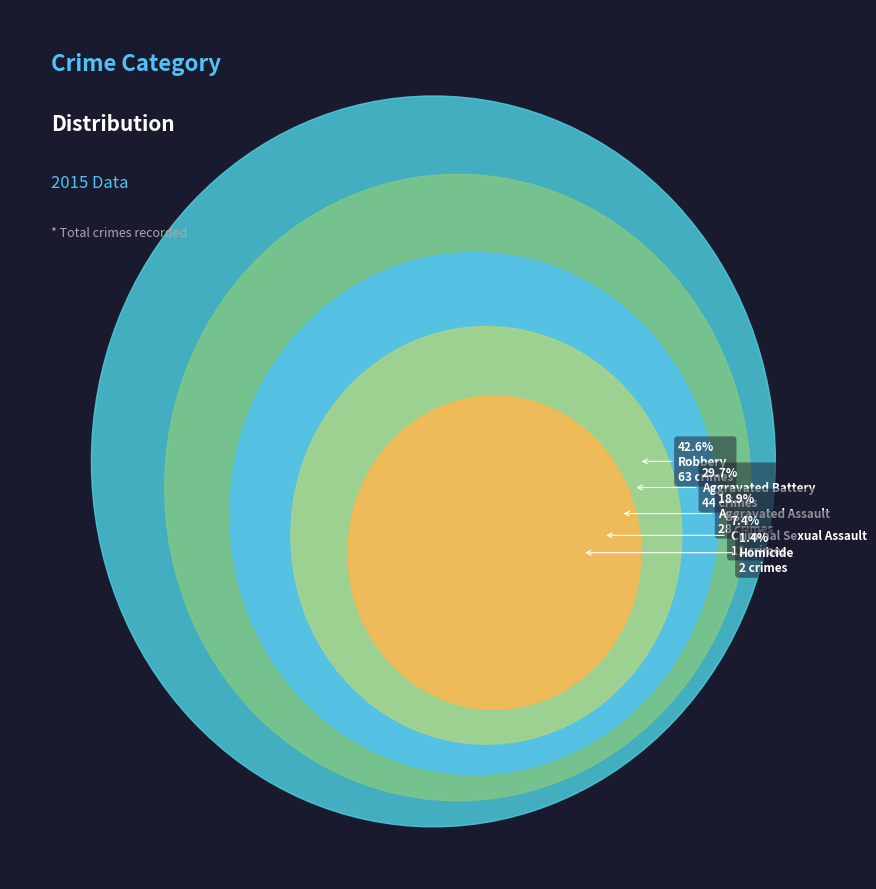

Does any single category account for the majority?

No